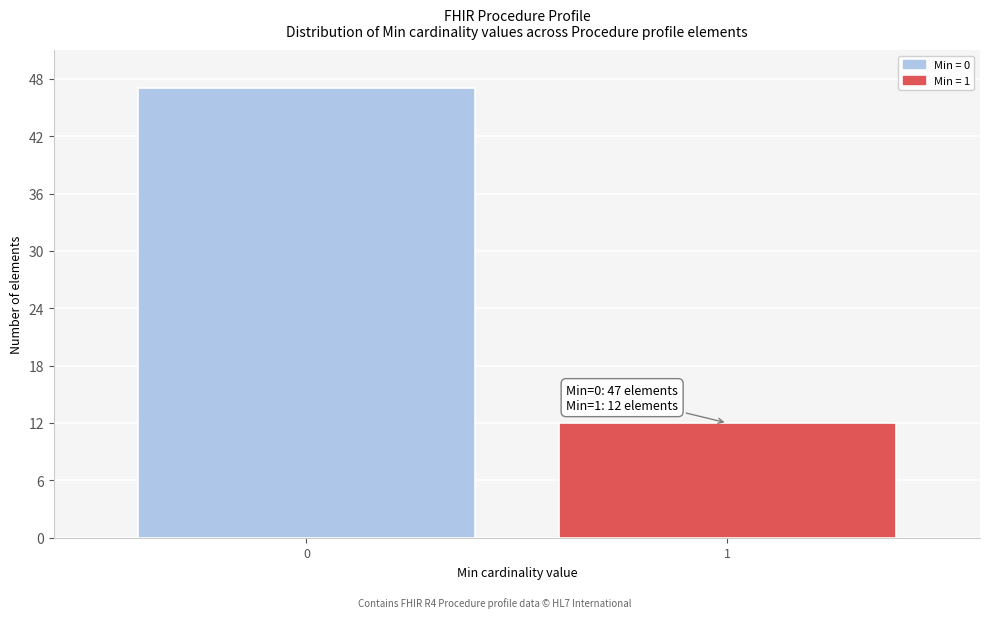

Reading right to left, list all the values displayed in this chart.

1=12	0=47